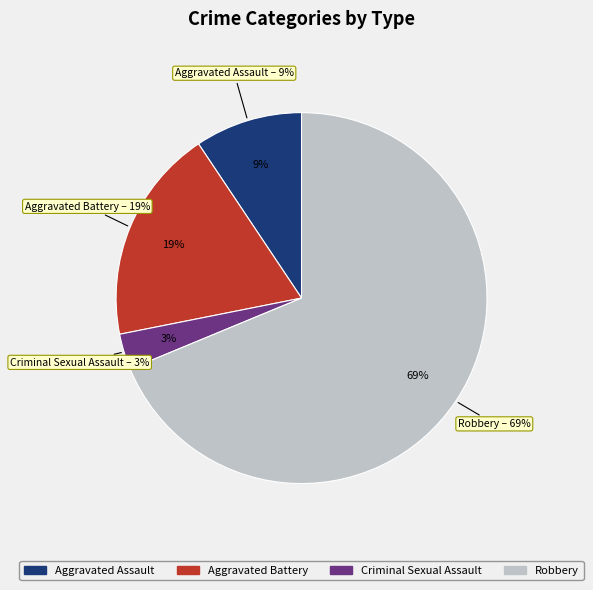

To the nearest percent, what is the difference between the Criminal Sexual Assault and Robbery slice percentages?

66%